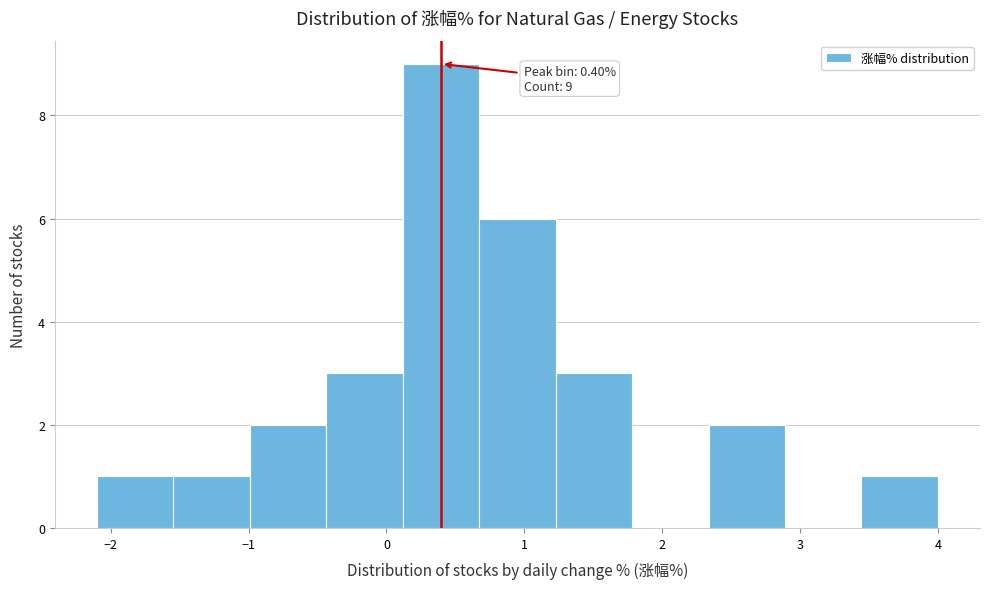

Which range on the x-axis has the tallest bar?

0.1 to 0.7